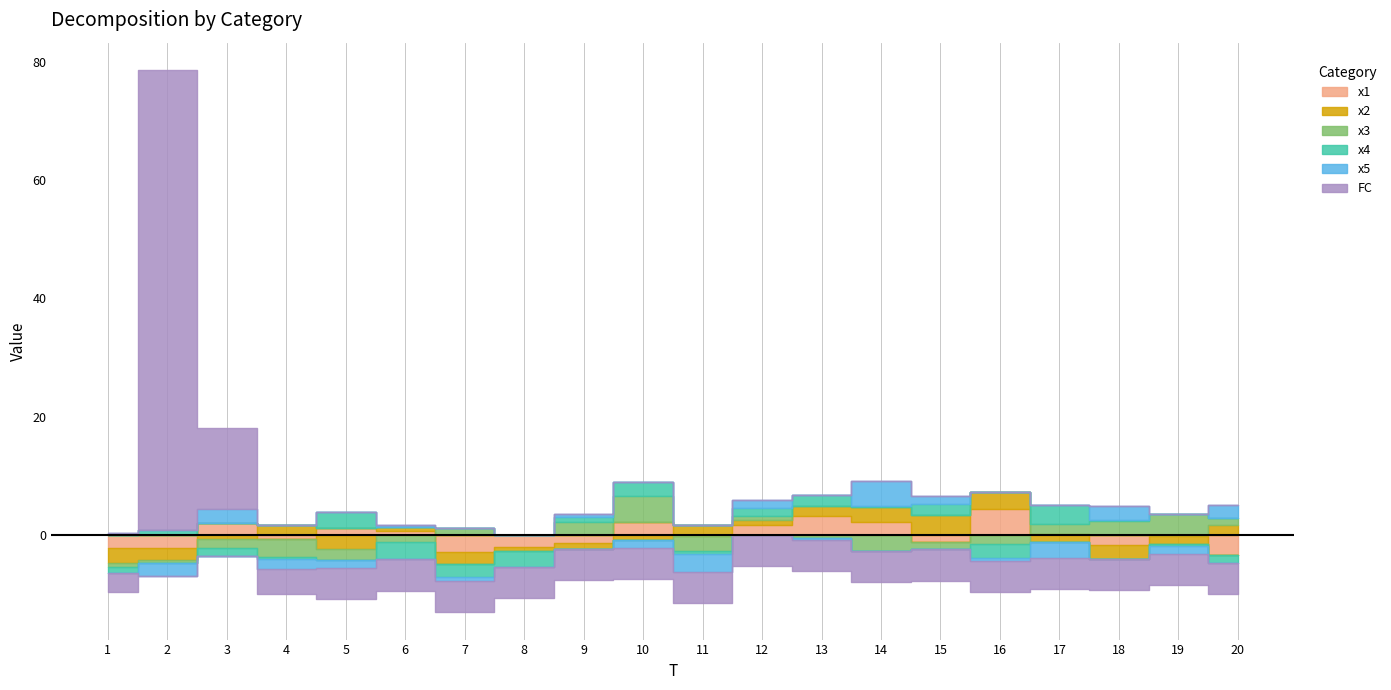

Between 5 and 16, which is larger?

16